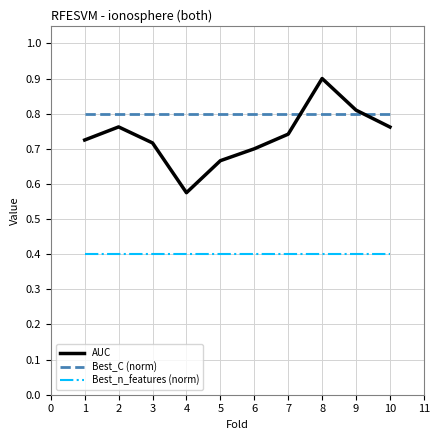

The value of Best_C (norm) at 4 is 0.8. True or false?

True